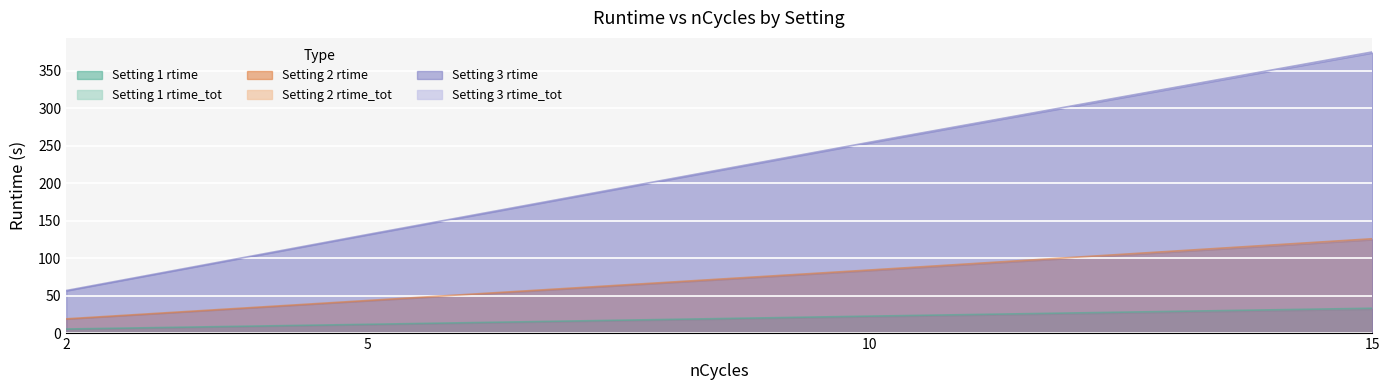

Between 2 and 5, which series saw the biggest shift?

Setting 3 rtime_tot